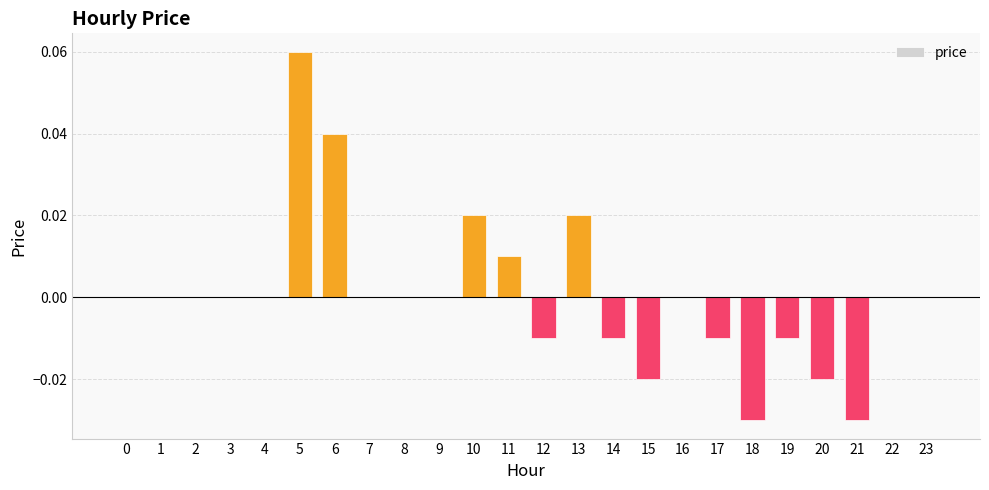

How many data points does each series have?

24